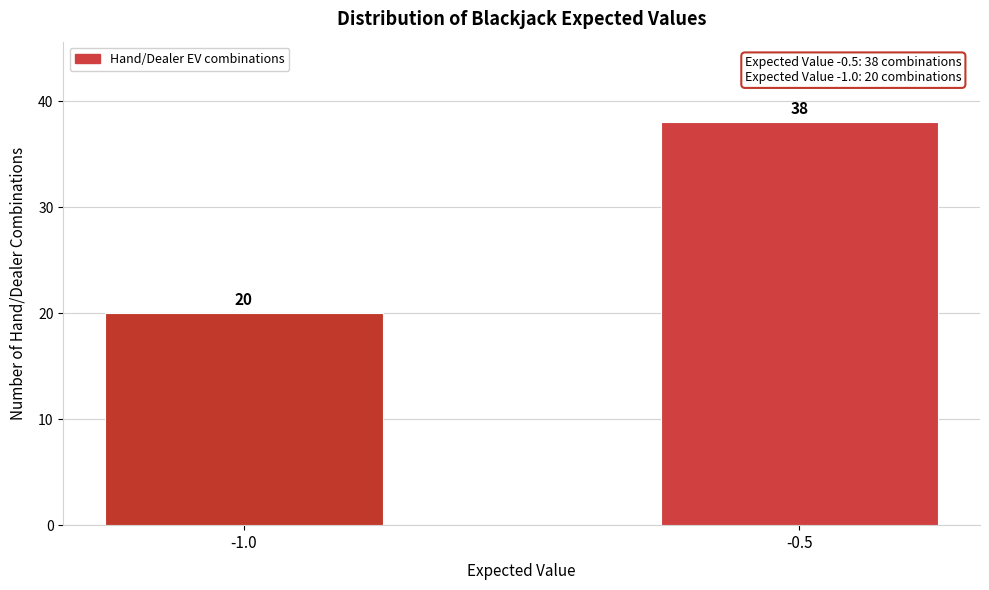

Reading left to right, list all the values displayed in this chart.

20	38